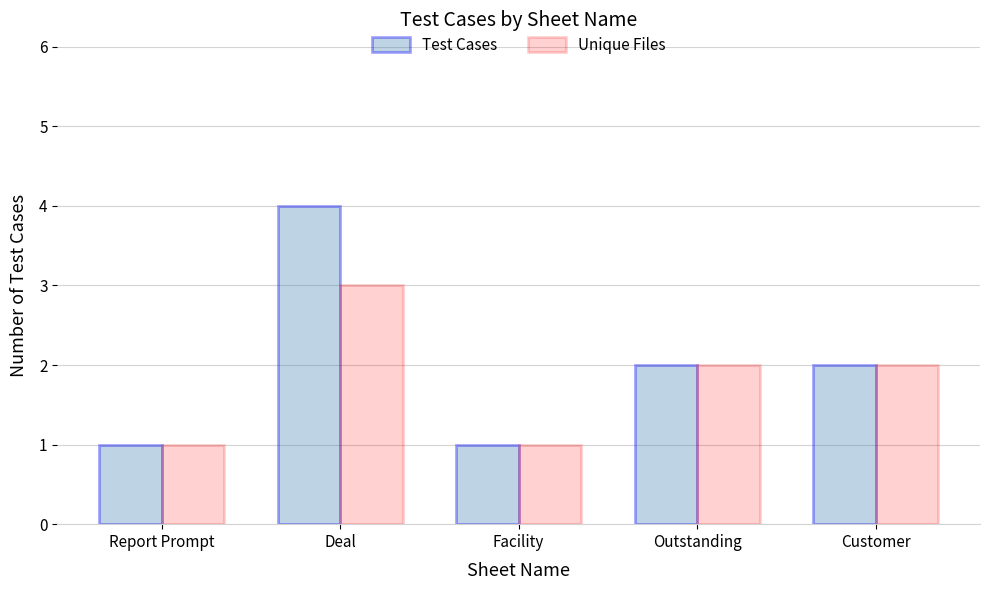

What is the difference between the second highest and second lowest values in the Test Cases series?

1